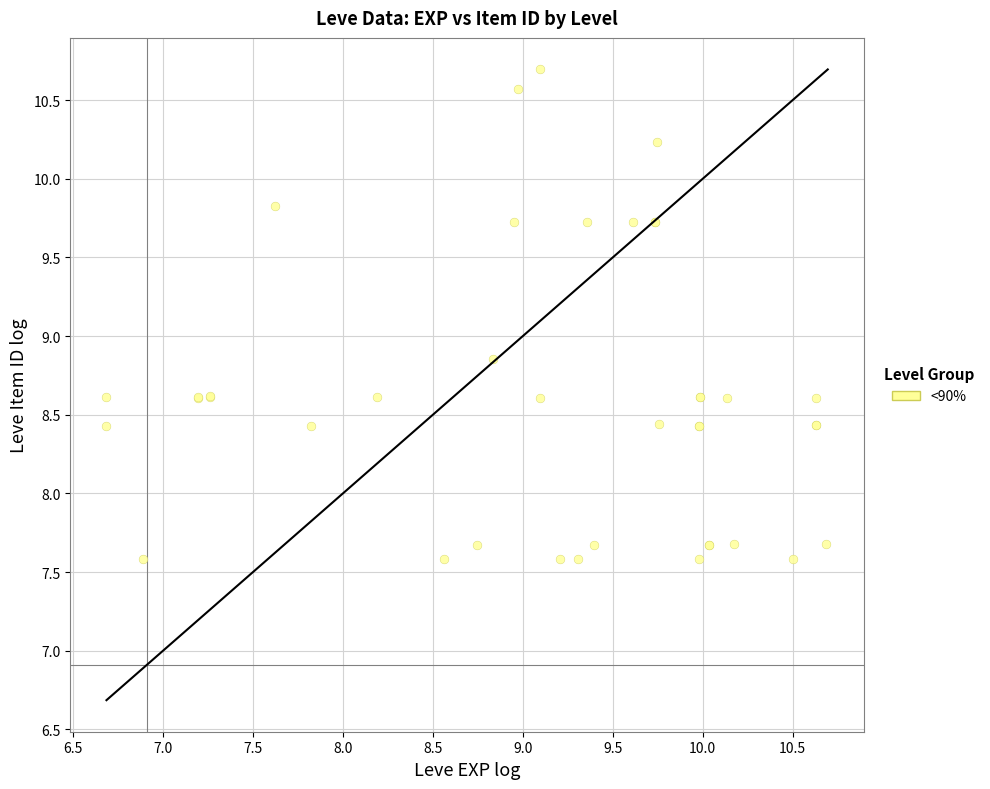

What Y value in the scatter plot is closest to 9?

8.9